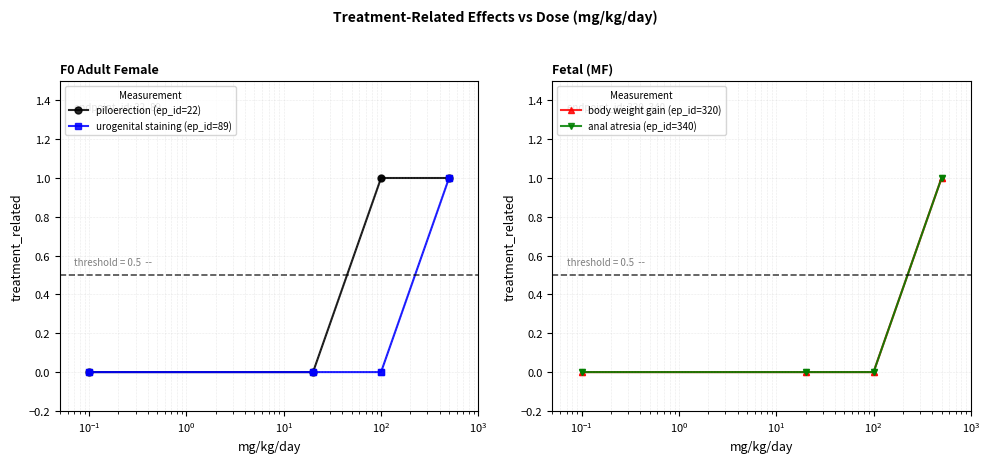

Does the chart display data point markers on the line(s)?

Yes